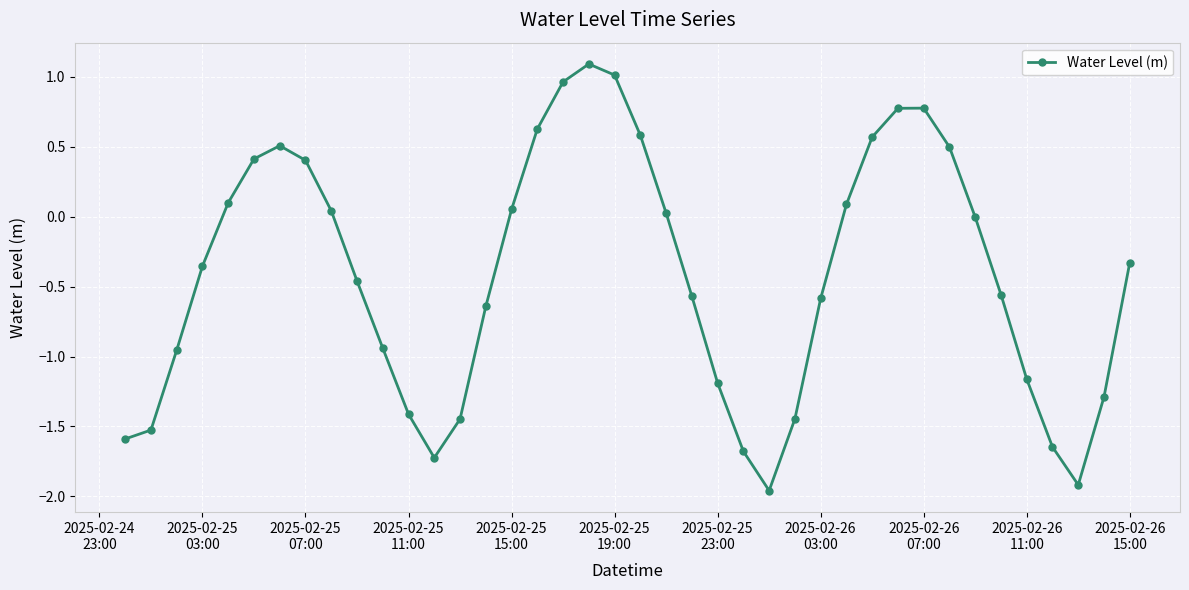

What is the difference between the second highest and second lowest values?

2.9